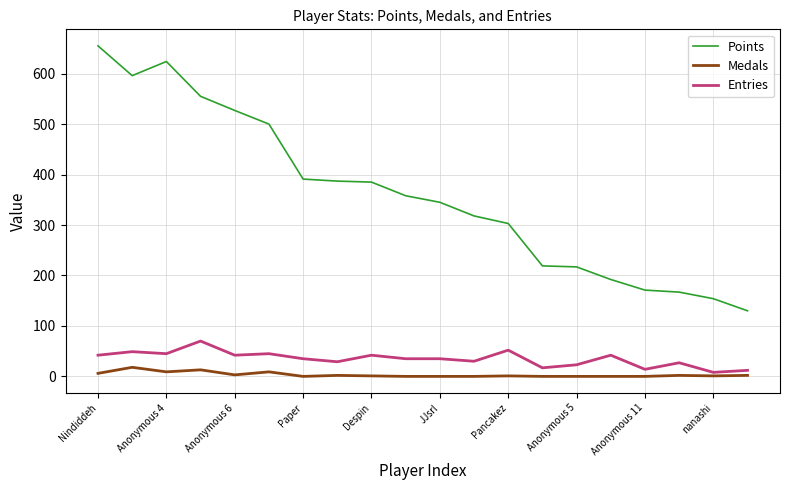

What is the greatest value displayed?

655